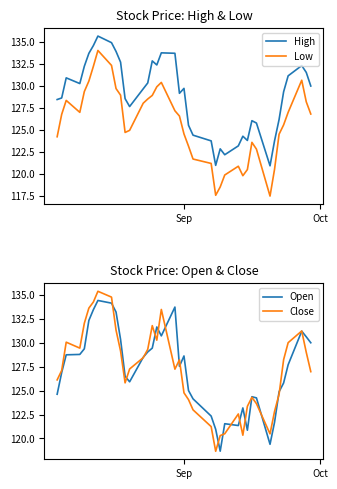

True or false: High and Low intersect in this chart.

False